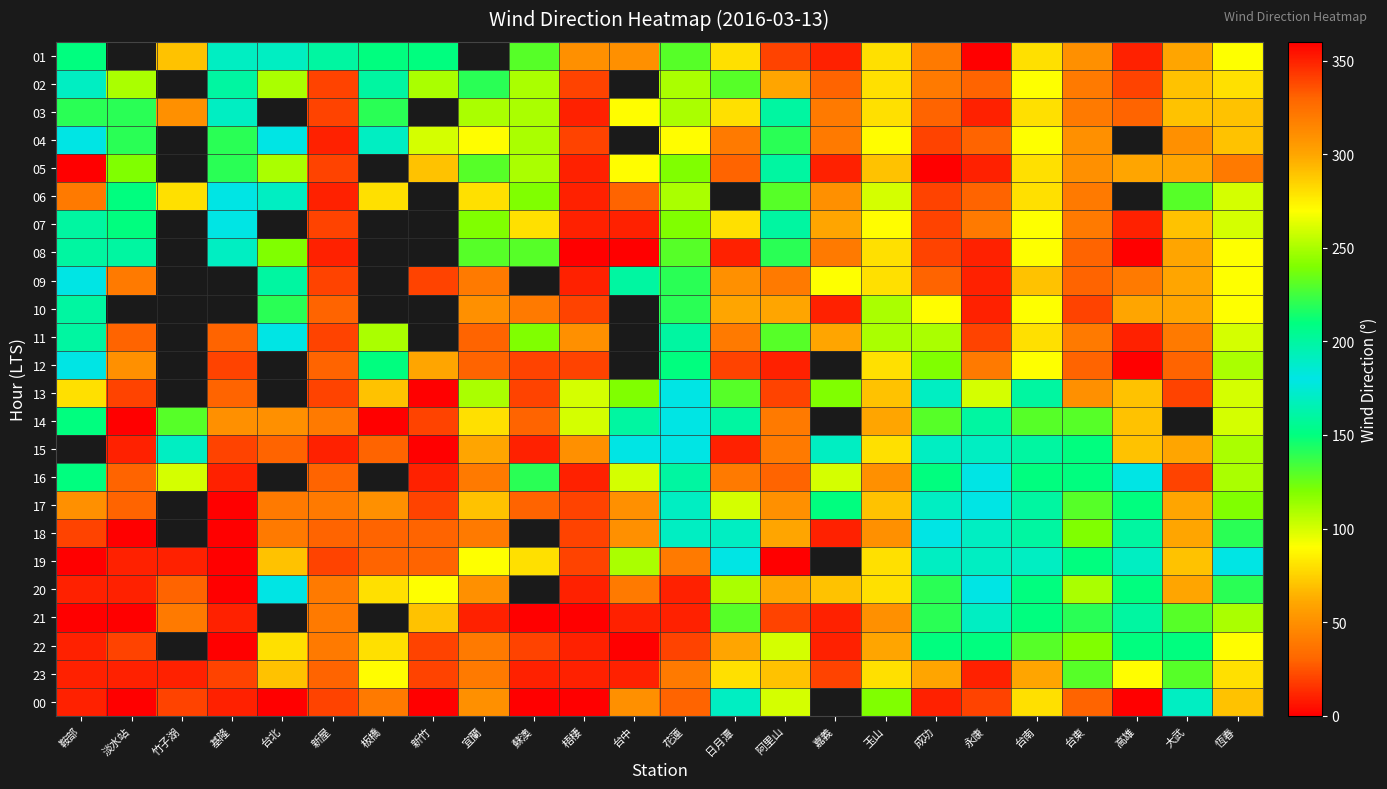

Is it true that 03 equals 69.7 at 台東?

False